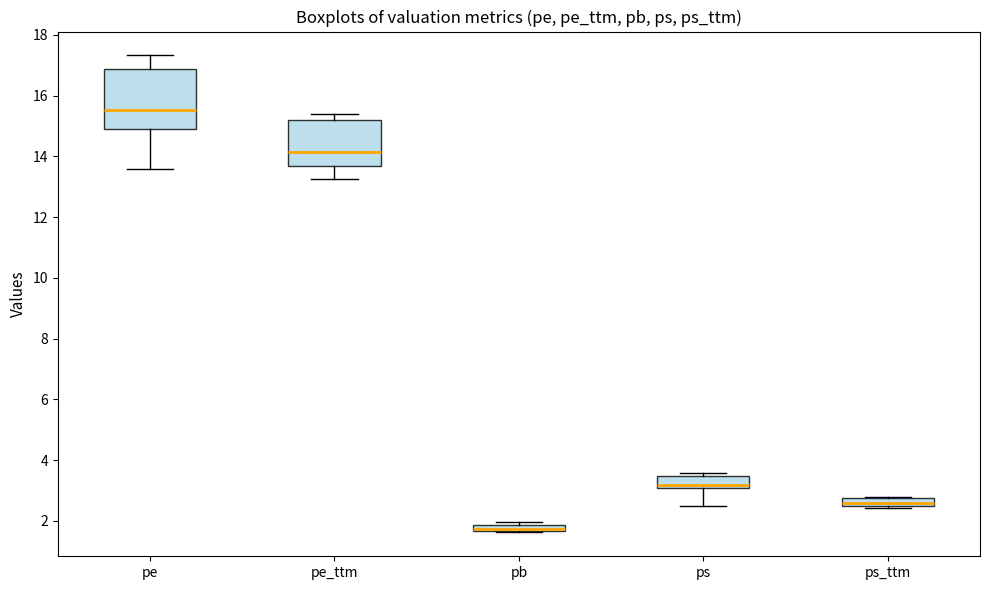

Where does the median line of the box for ps_ttm sit on the y-axis? The values are not printed on the chart, so give them approximately, as read against the axis.

2.6